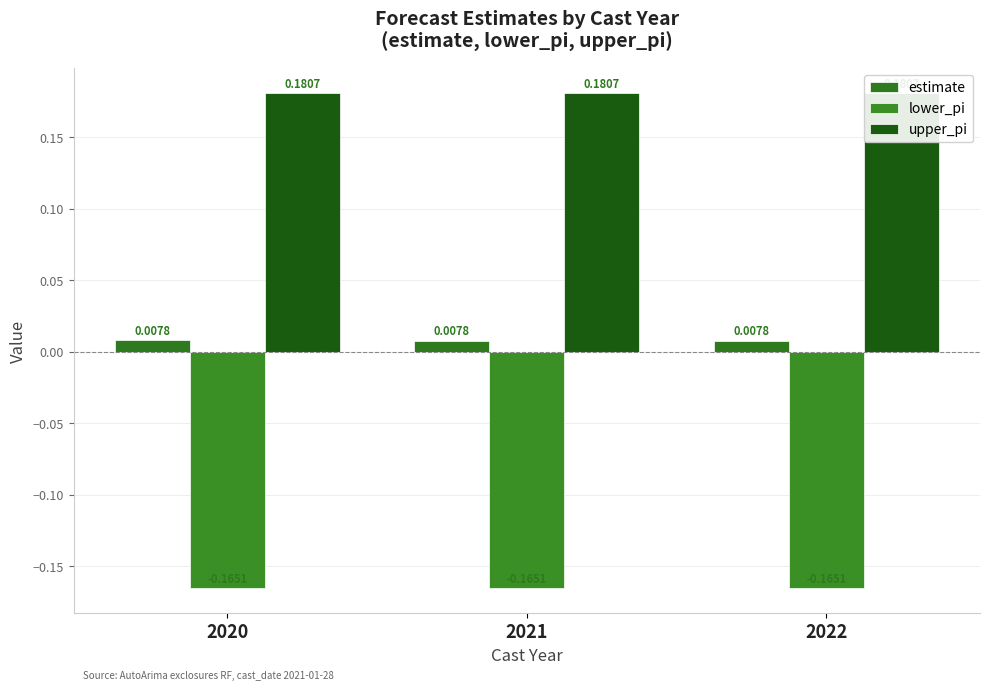

Reading left to right, extract all data points from this chart.

estimate: 2020=0.0	2021=0.0	2022=0.0
lower_pi: 2020=-0.2	2021=-0.2	2022=-0.2
upper_pi: 2020=0.2	2021=0.2	2022=0.2